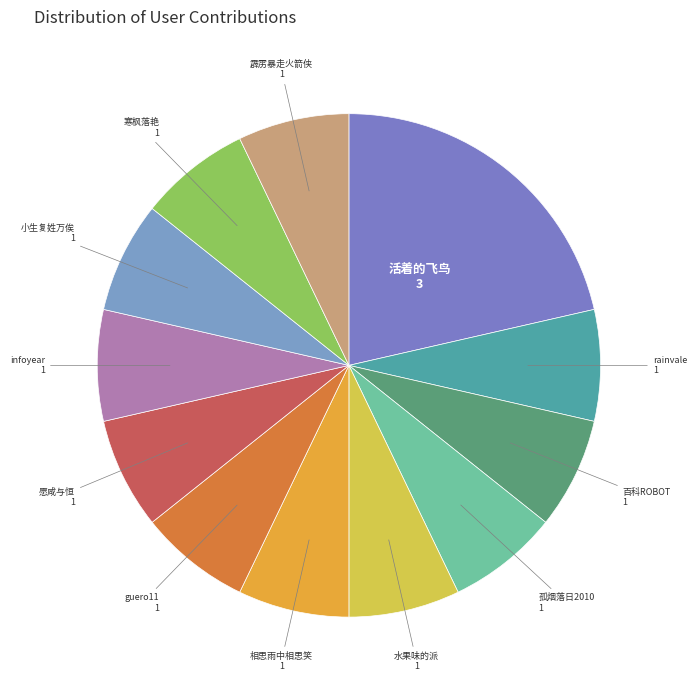

Approximately how many times larger is the value at rainvale compared to infoyear?

1.0